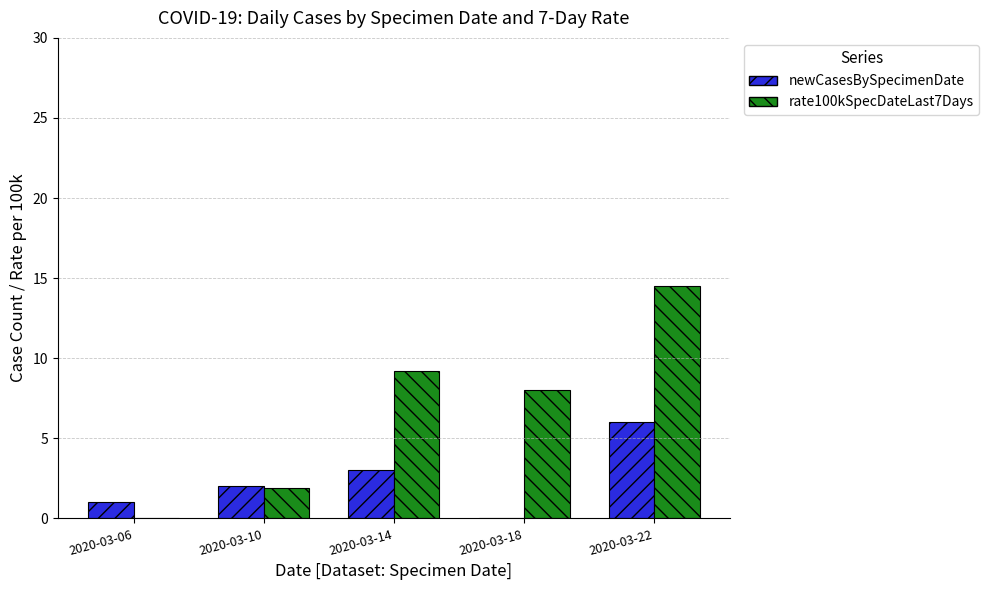

Between 2020-03-10 and 2020-03-22, which series saw the biggest shift?

rate100kSpecDateLast7Days